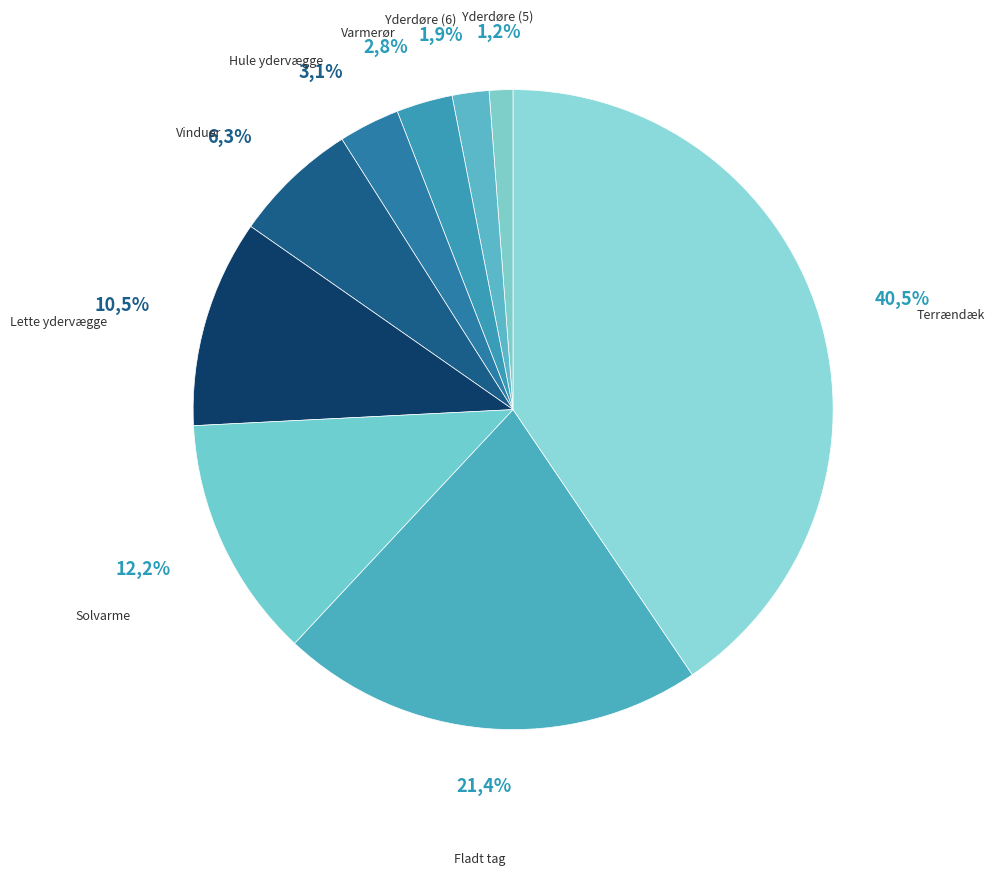

True or false: Solvarme accounts for 22% of the total.

False